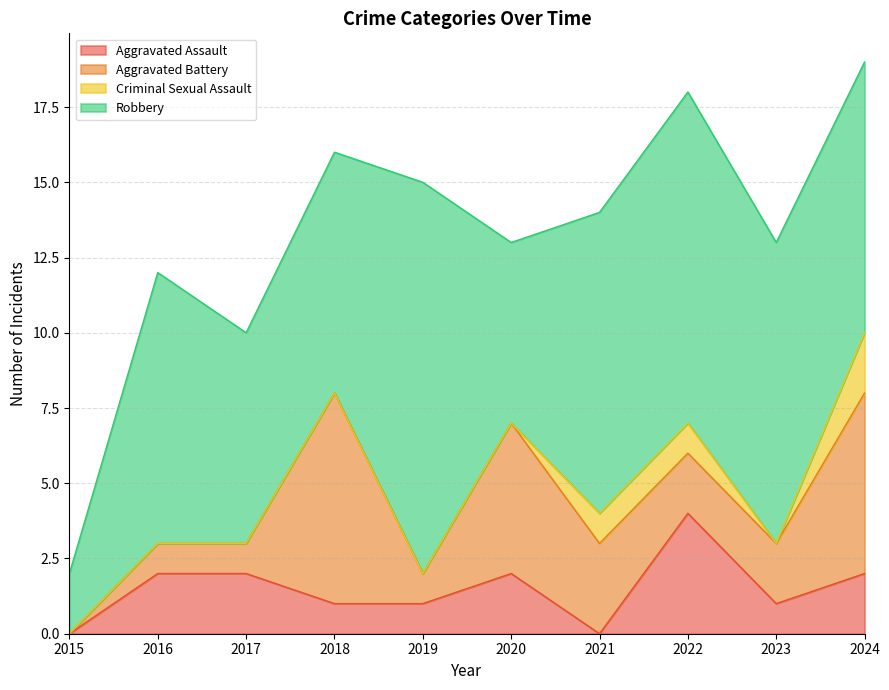

At which category does Aggravated Assault reach its first local peak?

2020